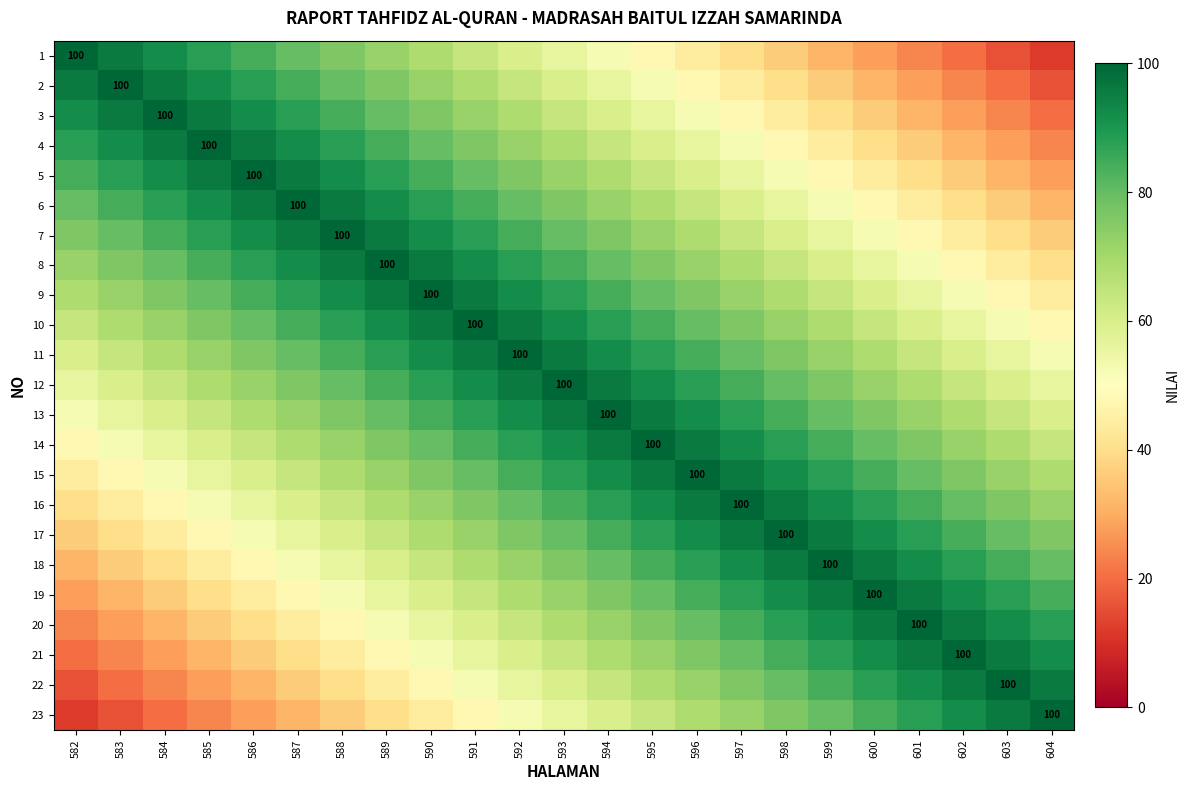

Which series has the largest total across all categories?

12